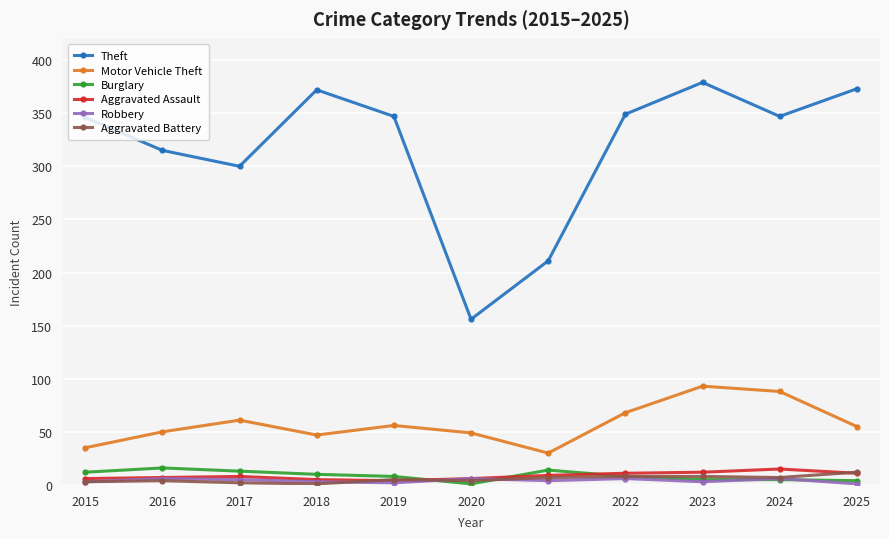

In Theft, how many points are lower than both neighbors (excluding endpoints)?

3